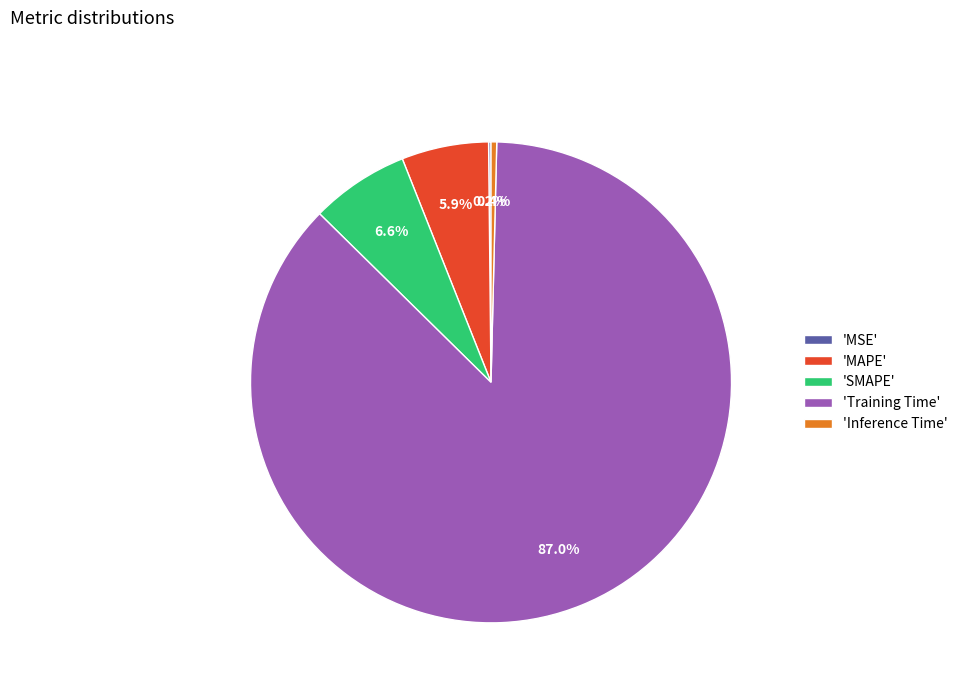

What is the largest slice in the pie chart?

'Training Time'